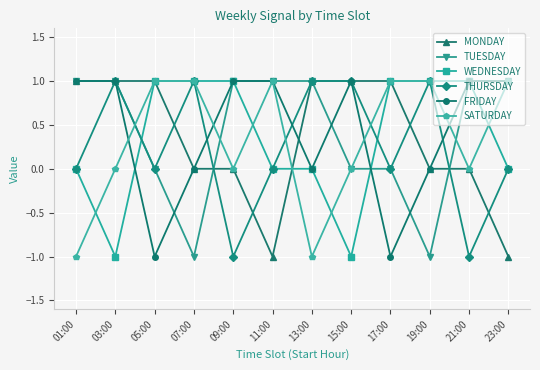

What is the label of the 11th point from the right?

03:00